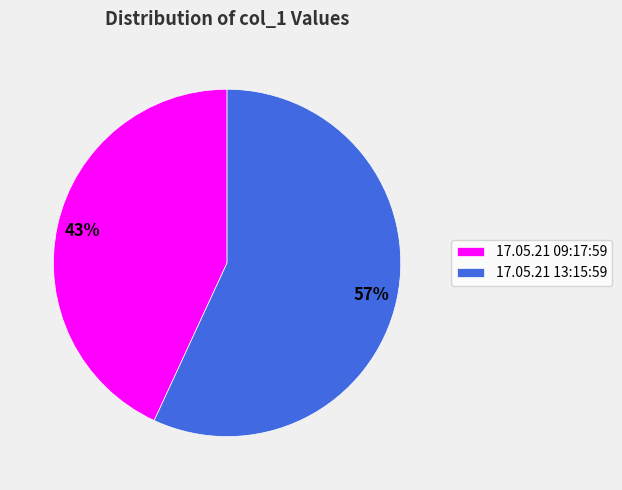

How many slices are in this pie chart?

2